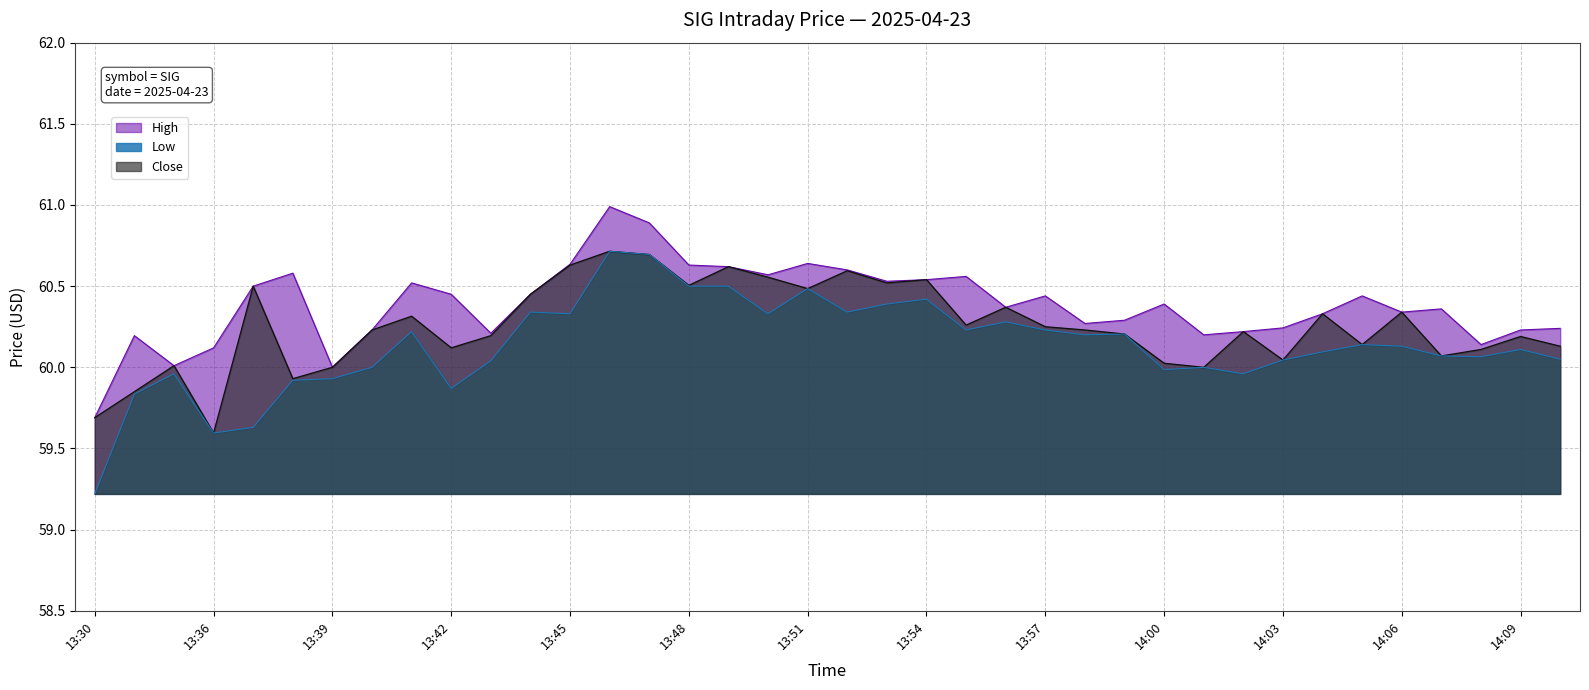

True or false: High and Low cross at least once.

False